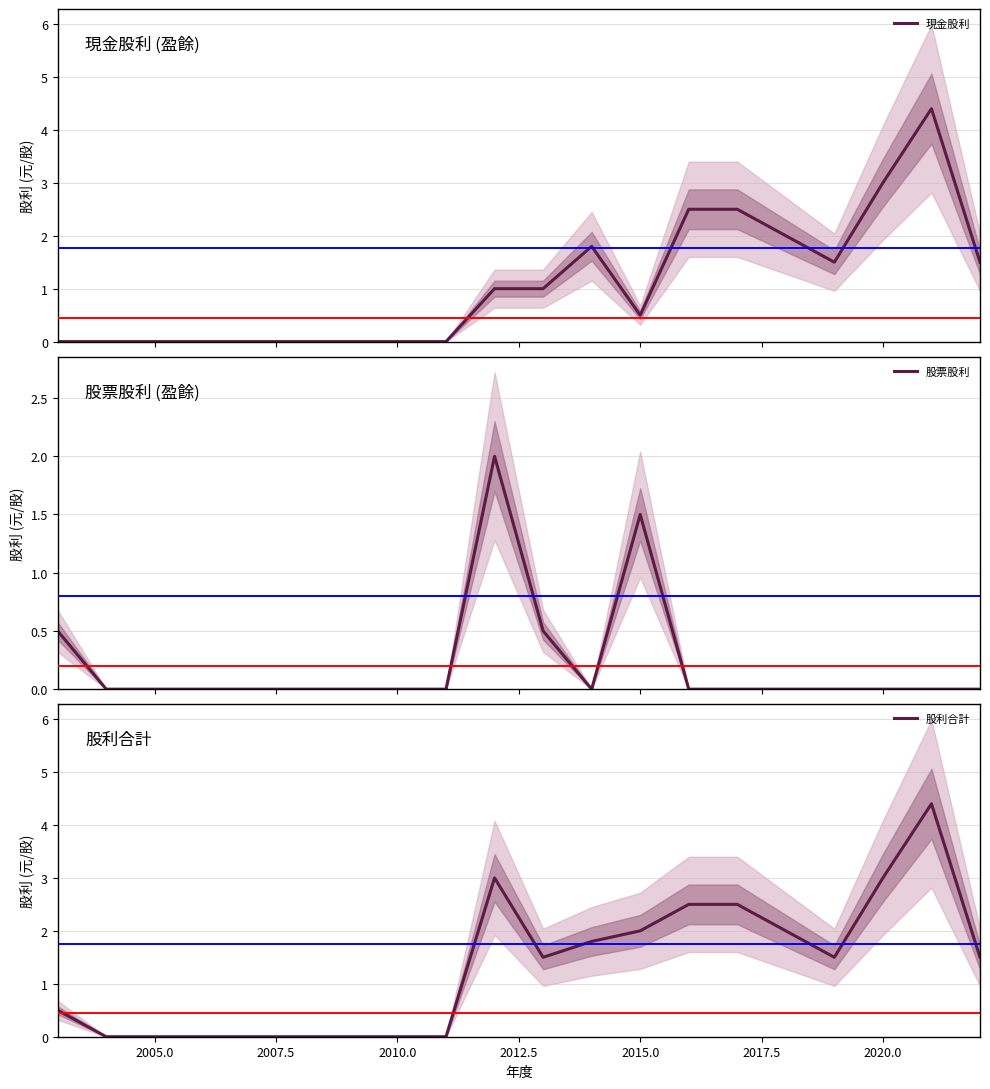

True or false: 股利合計 has a value of 3.0 at 2020.0.

True